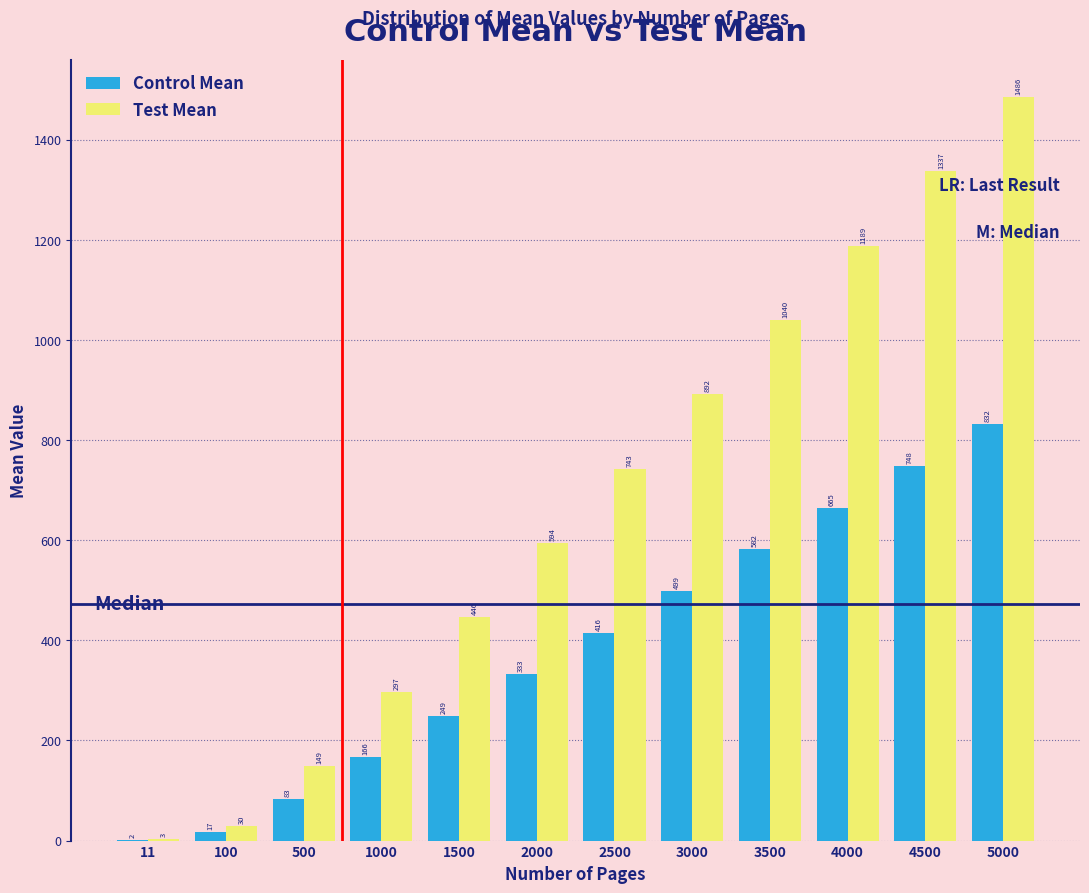

At which category does the chart reach its peak across all series?

5000